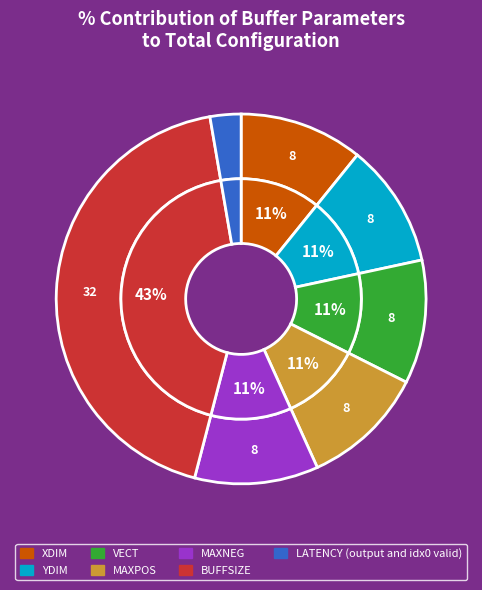

How many slices are in this pie chart?

7